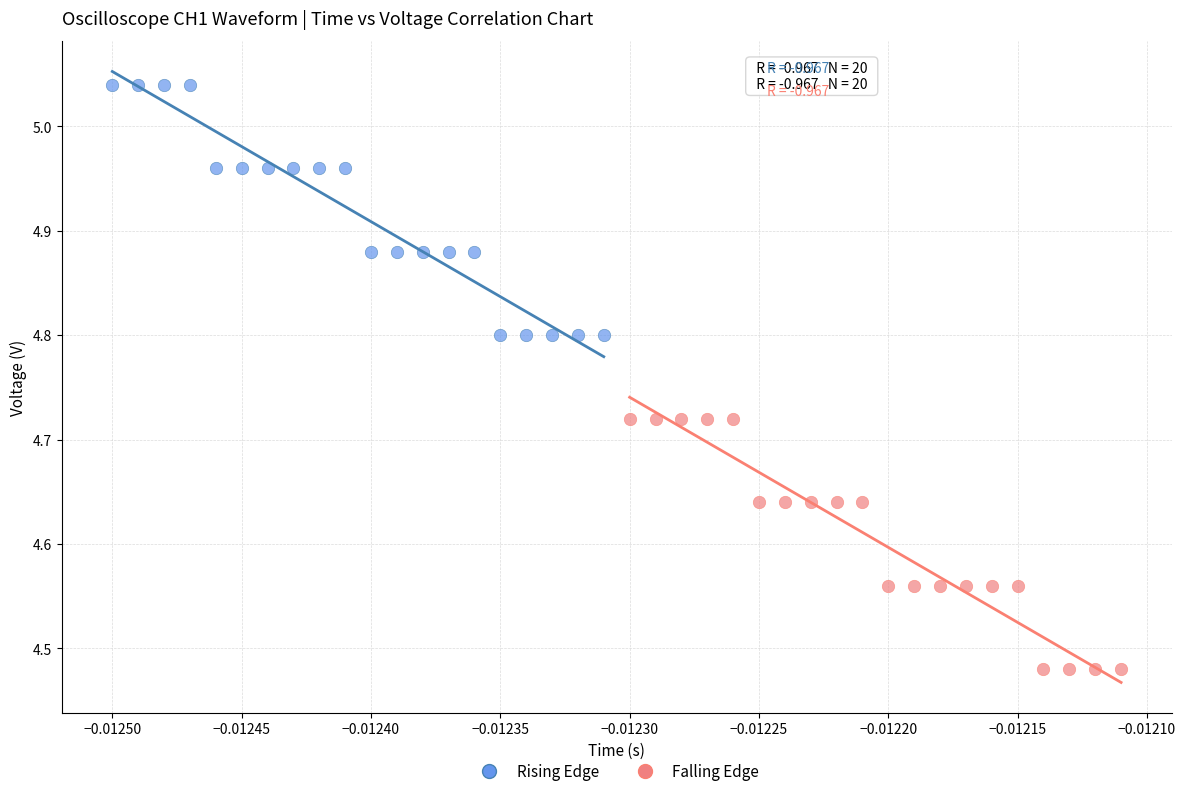

Which series reaches the maximum Y coordinate?

Rising Edge